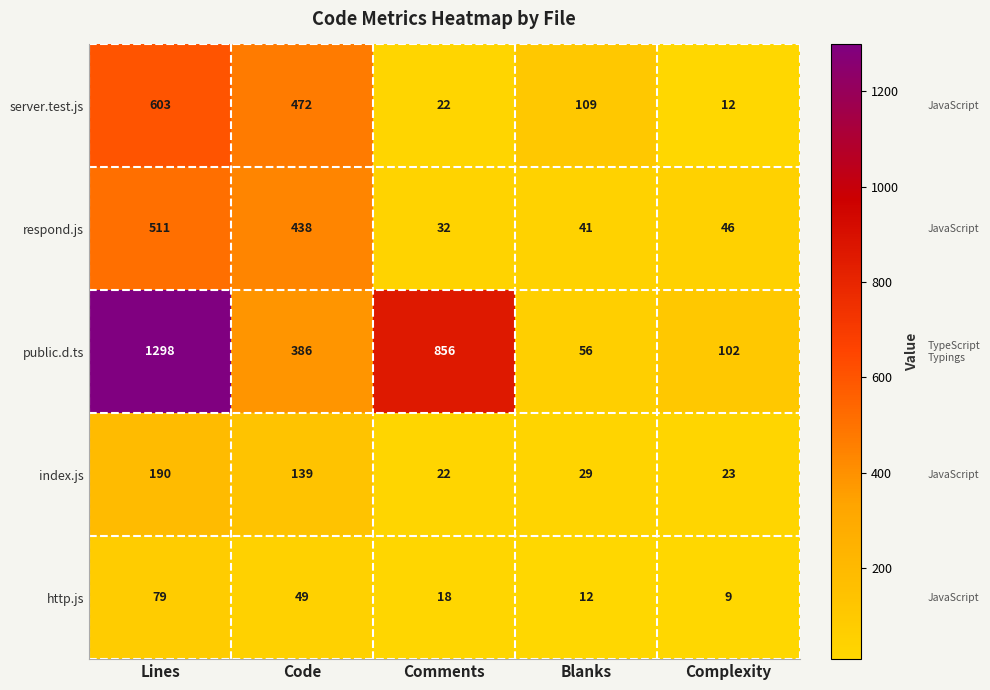

Which label corresponds to the largest value in the chart?

Lines